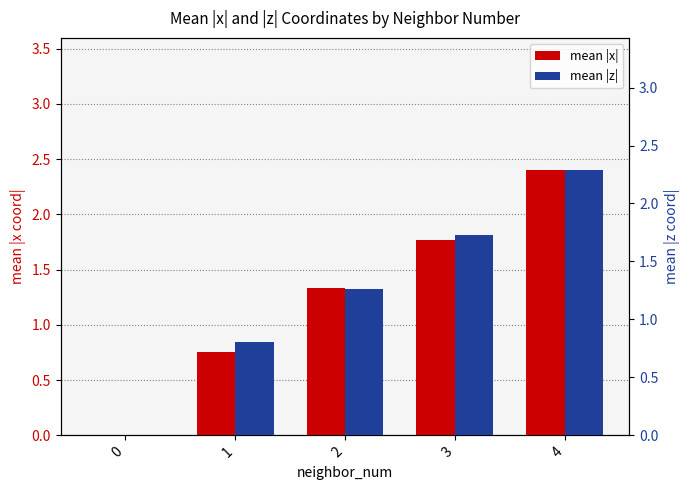

Is the value of mean |z| at 4 greater than the value of mean |x| at 0?

Yes